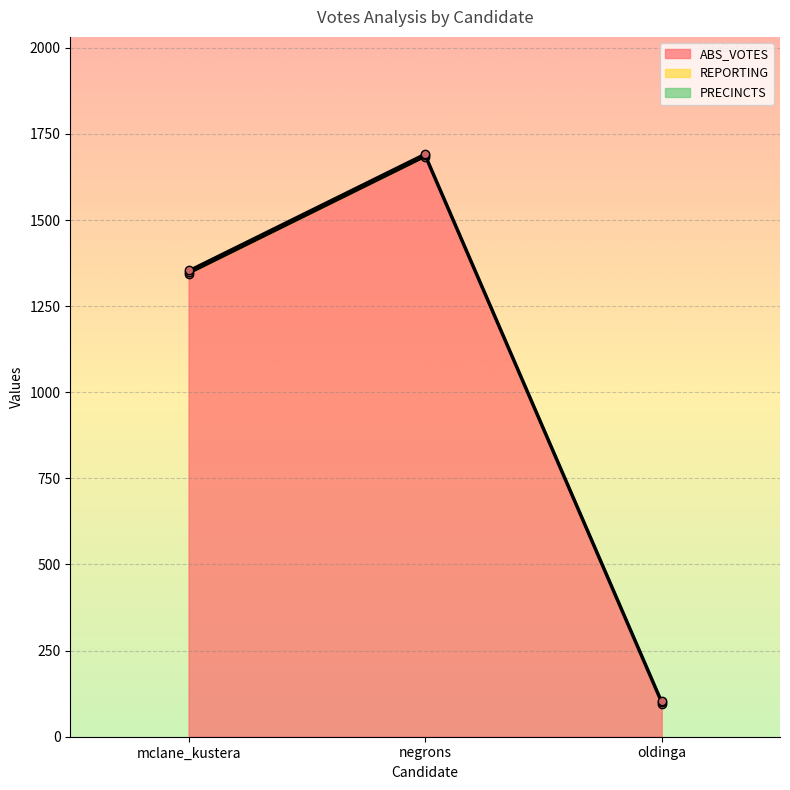

Reading left to right, list all the values displayed in this chart.

ABS_VOTES: 1344	1683	95
REPORTING: 5	5	5
PRECINCTS: 5	5	5